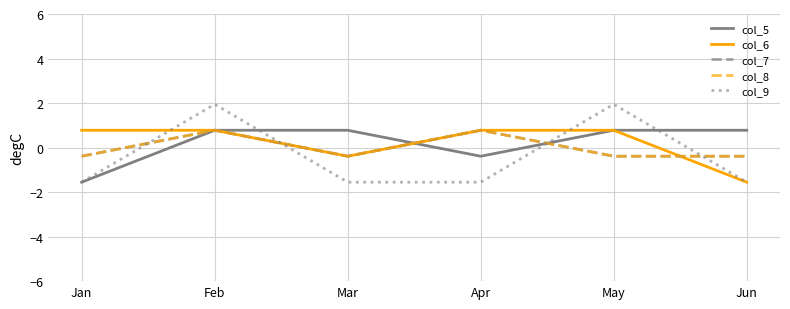

Does the chart display data point markers on the line(s)?

No